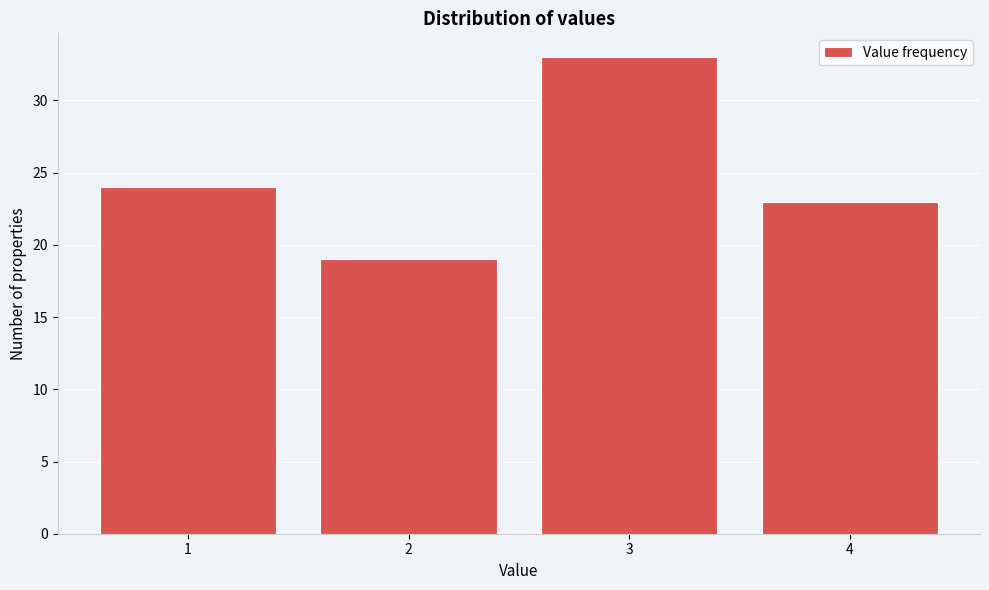

Reading left to right, list every bar in this chart as the range it spans on the x-axis followed by its height. The values are not printed on the chart, so give them approximately, as read against the axis.

0.5 to 1.5: 24
1.5 to 2.5: 19
2.5 to 3.5: 33
3.5 to 4.5: 23